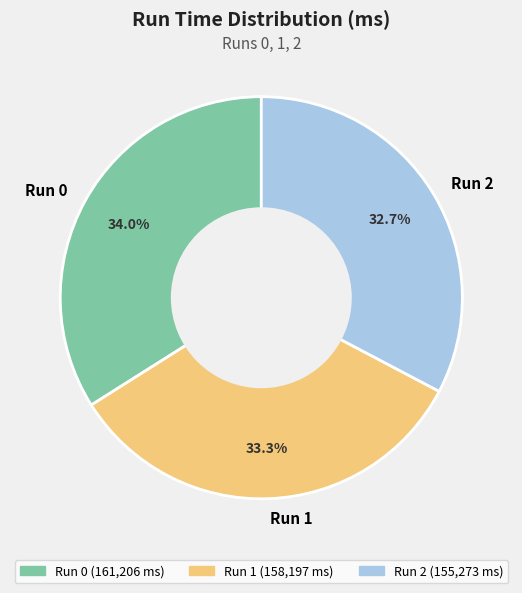

What is the total percentage of Run 0 and Run 1?

67.3%